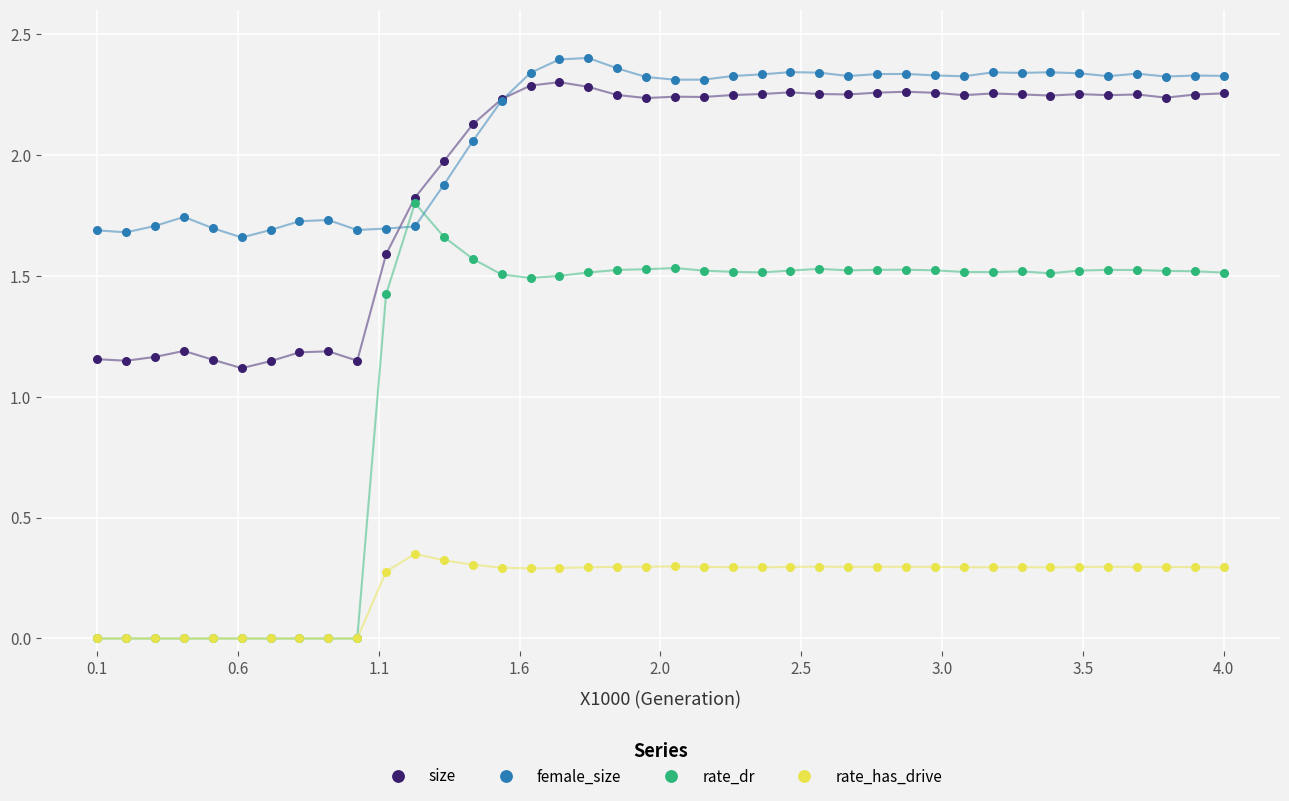

Which series reaches the maximum Y coordinate?

female_size